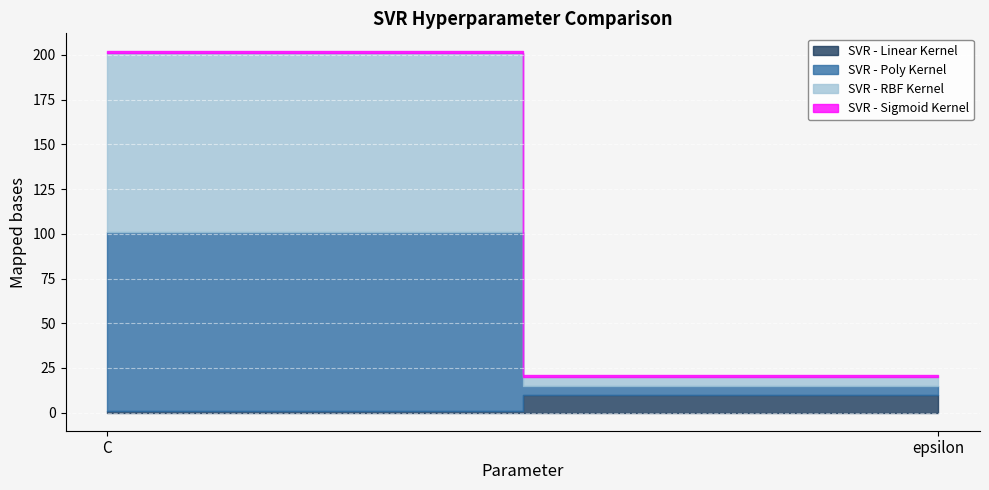

Rank the categories by SVR - Sigmoid Kernel value from highest to lowest.

C, epsilon